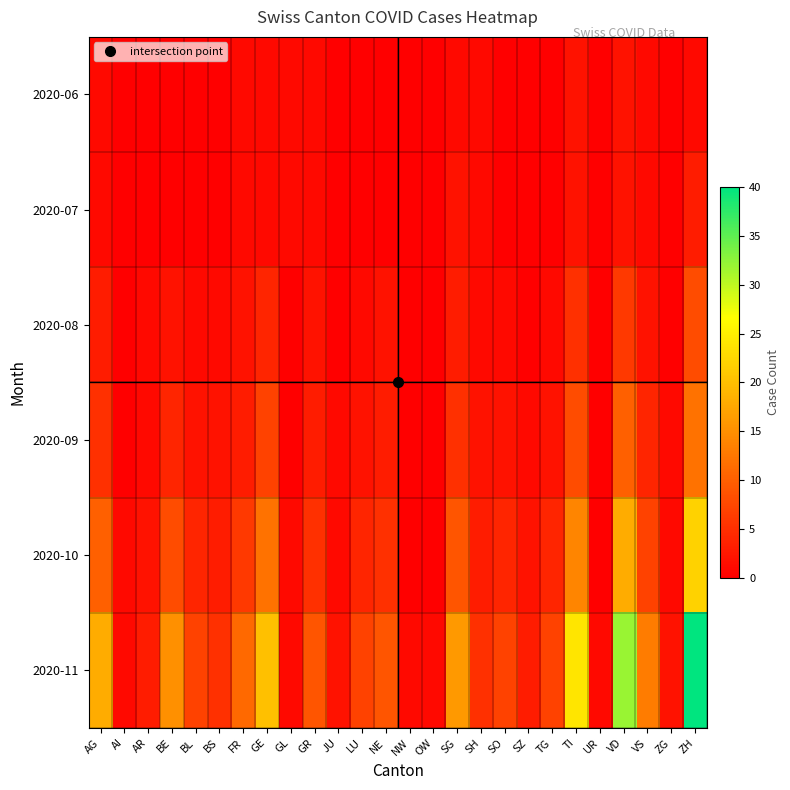

Which category has the lowest value across all series?

AI